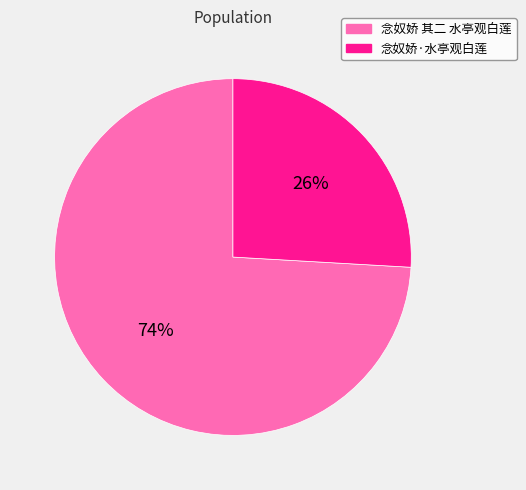

The 念奴娇·水亭观白莲 slice represents 26% of the pie. True or false?

True